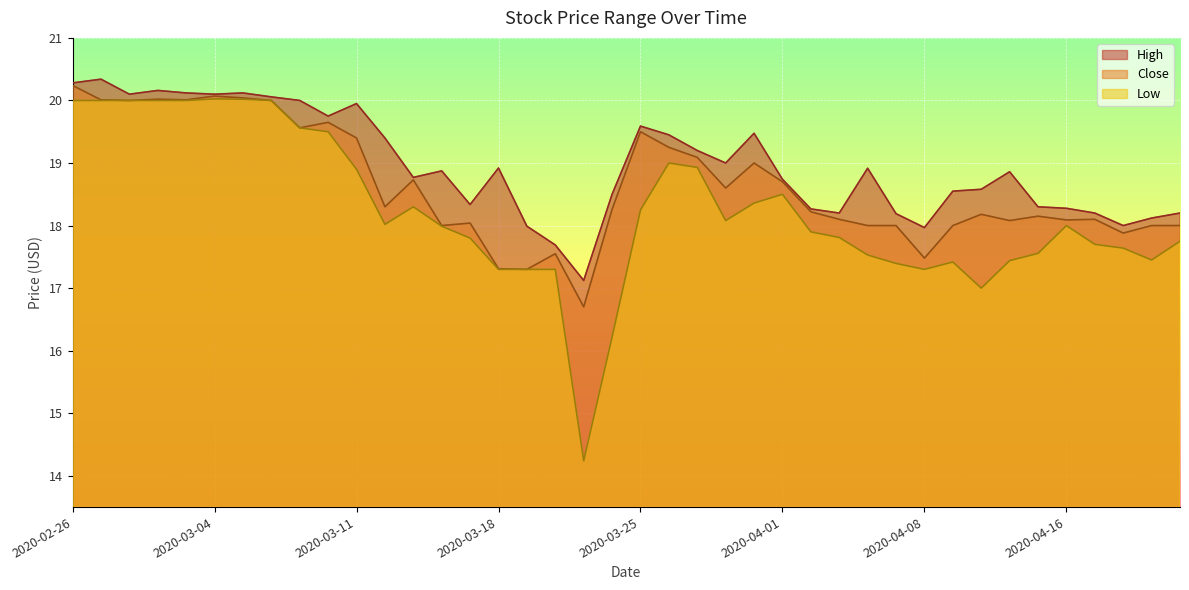

Reading right to left, list all the values displayed in this chart.

High: 18.2	18.1	18.0	18.2	18.3	18.3	18.9	18.6	18.5	18.0	18.2	18.9	18.2	18.3	18.7	19.5	19.0	19.2	19.5	19.6	18.5	17.1	17.7	18.0	18.9	18.3	18.9	18.8	19.4	20.0	19.8	20.0	20.1	20.1	20.1	20.1	20.2	20.1	20.3	20.3
Close: 18.0	18.0	17.9	18.1	18.1	18.1	18.1	18.2	18.0	17.5	18.0	18.0	18.1	18.2	18.7	19.0	18.6	19.1	19.2	19.5	18.3	16.7	17.5	17.3	17.3	18.0	18.0	18.7	18.3	19.4	19.6	19.6	20.0	20.0	20.1	20.0	20.0	20.0	20.0	20.2
Low: 17.8	17.5	17.6	17.7	18.0	17.6	17.4	17.0	17.4	17.3	17.4	17.5	17.8	17.9	18.5	18.4	18.1	18.9	19.0	18.2	16.2	14.2	17.3	17.3	17.3	17.8	18.0	18.3	18.0	18.9	19.5	19.6	20.0	20.0	20.0	20.0	20.0	20.0	20.0	20.0